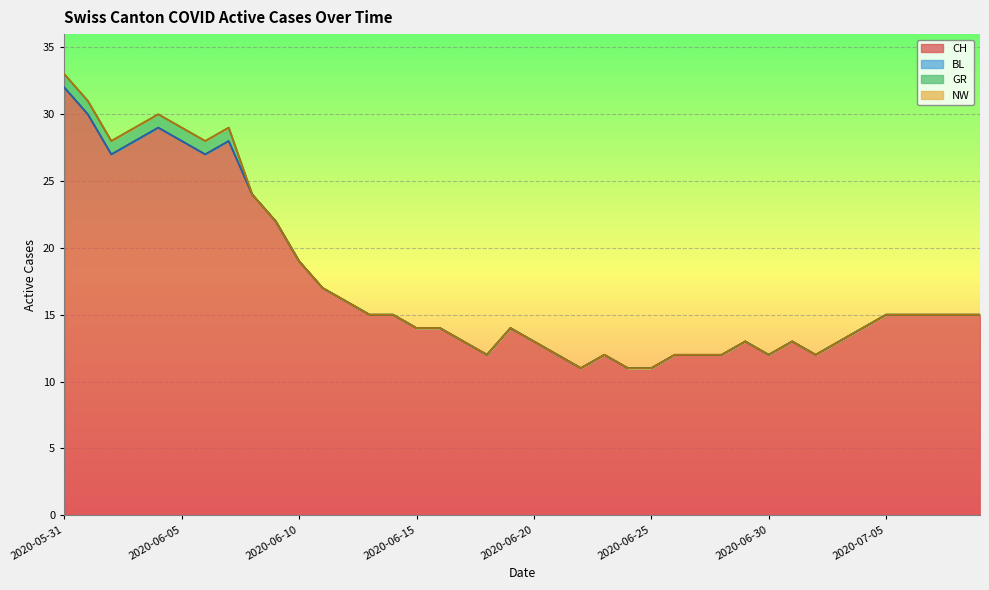

Between 2020-06-07 and 2020-06-28, which series saw the biggest shift?

CH